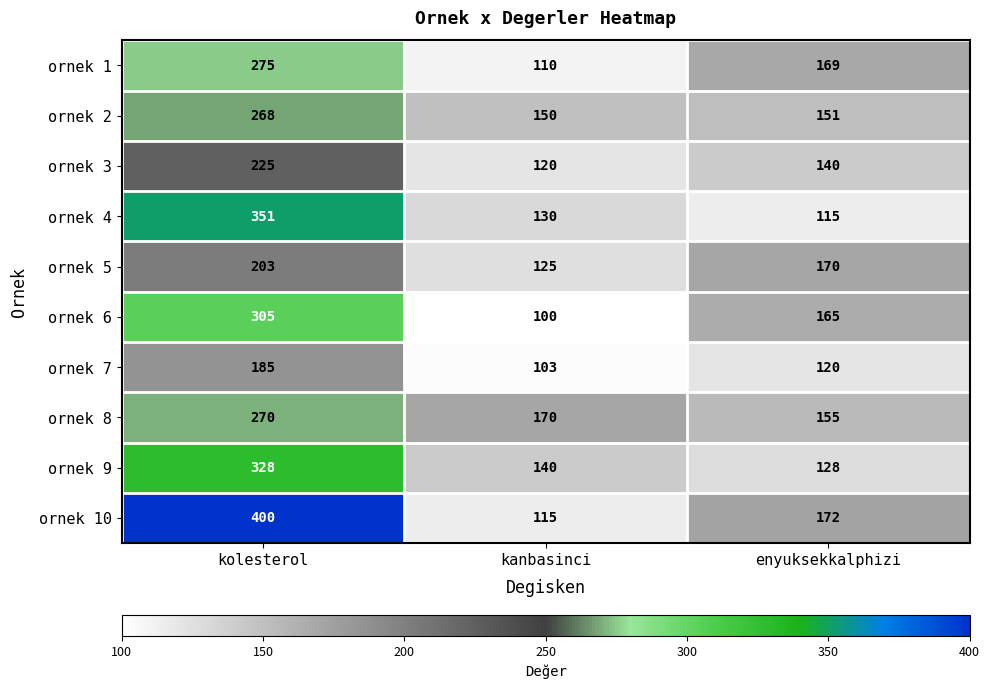

Count the number of data series in this chart.

10